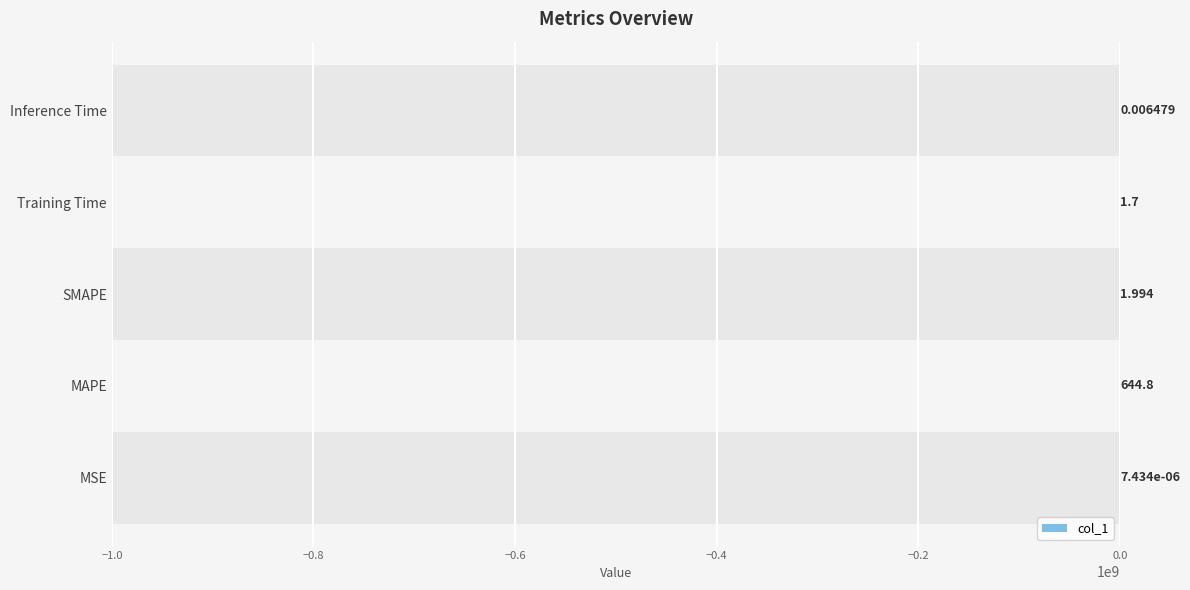

Reading right to left, what are all the values shown in this chart?

0.0	1.7	2.0	644.8	0.0